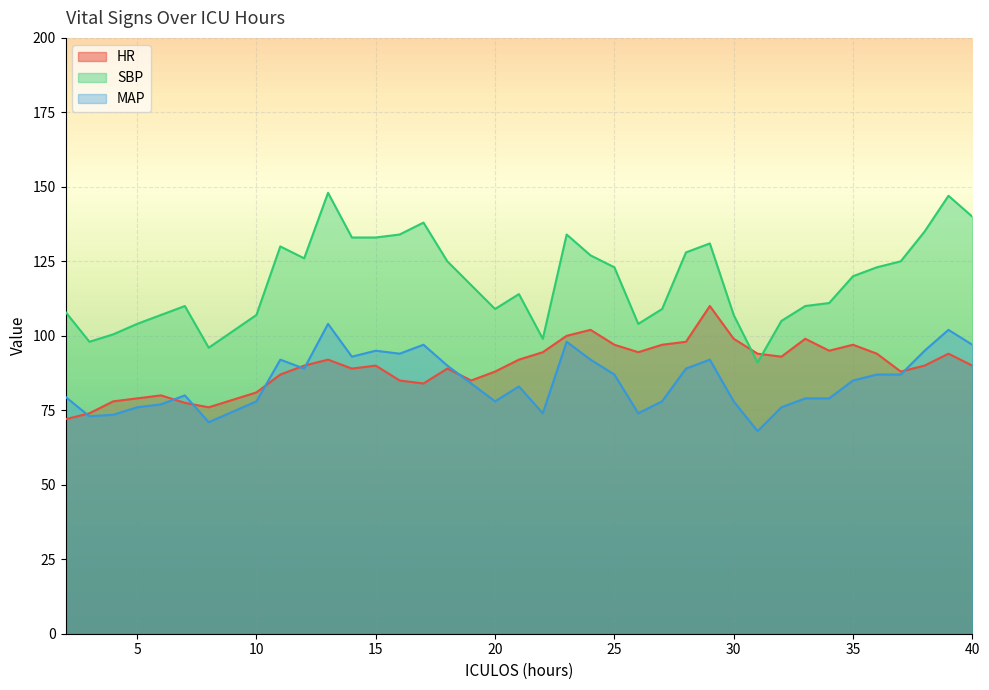

What is the average value of the SBP series?

118.6